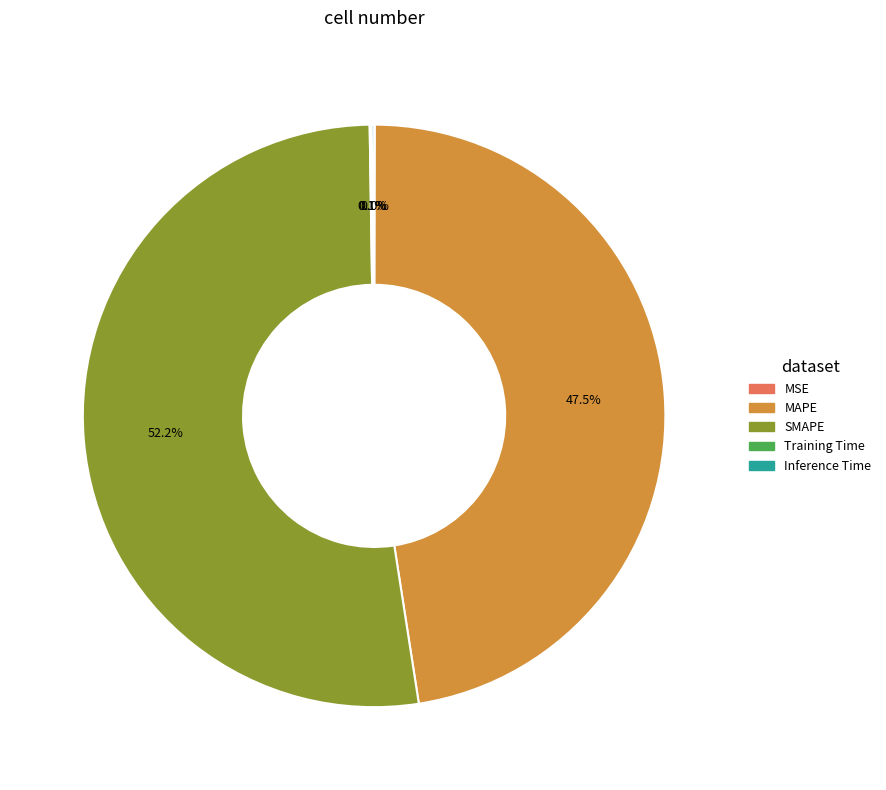

Which category has the biggest portion of the pie?

SMAPE